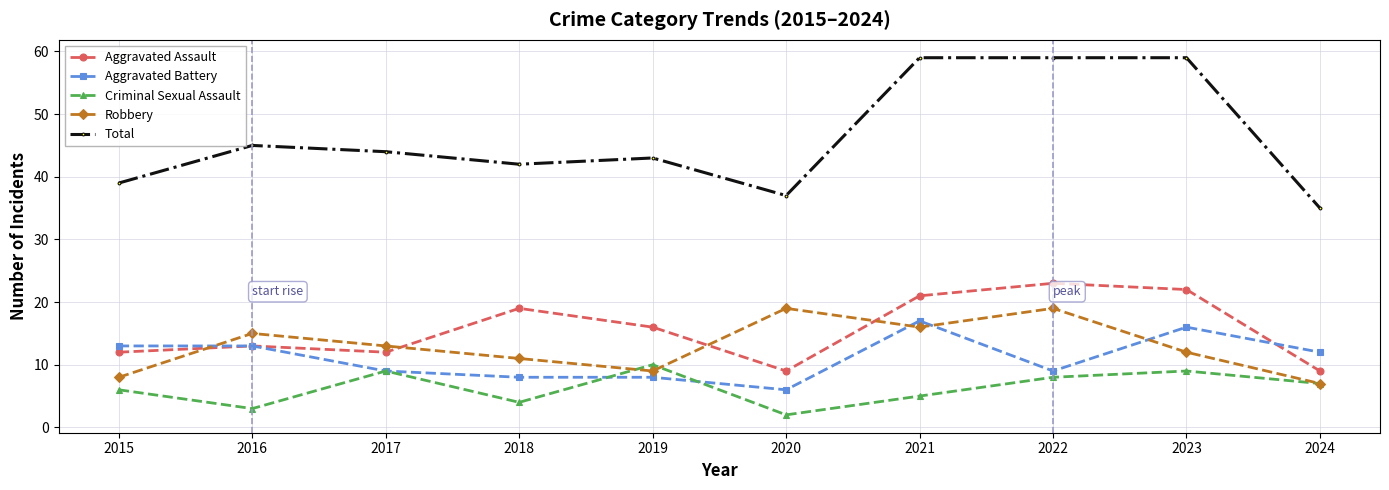

At which label does Aggravated Battery first exceed 12?

2015